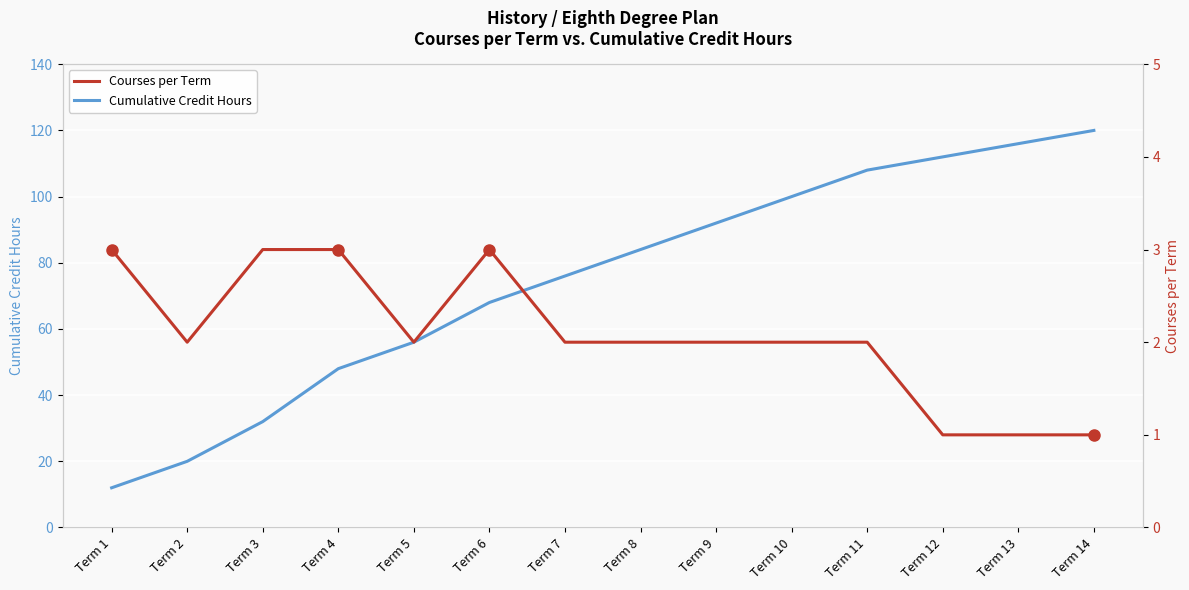

At which category does Courses per Term reach its first local peak?

Term 6